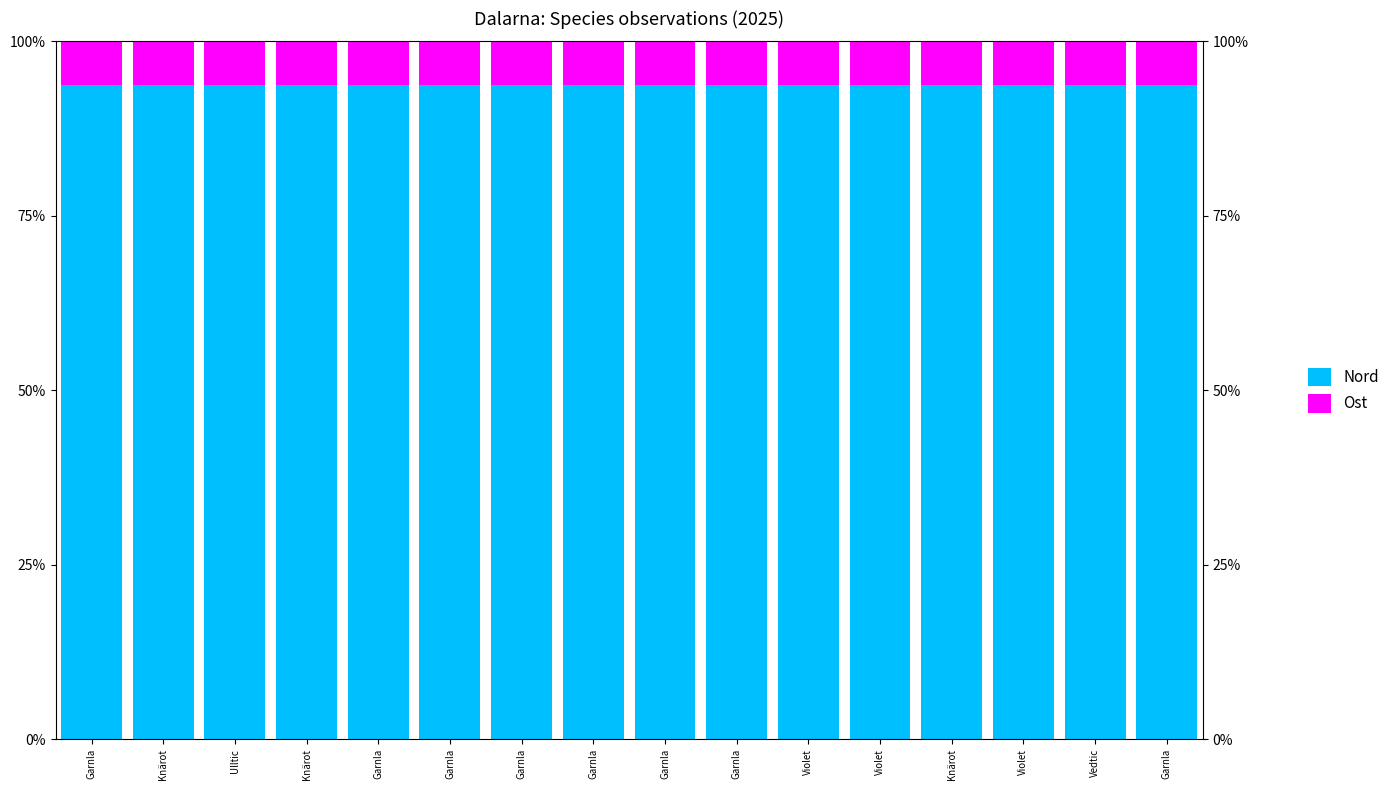

At which category is the sum across all series the highest?

Ulltic